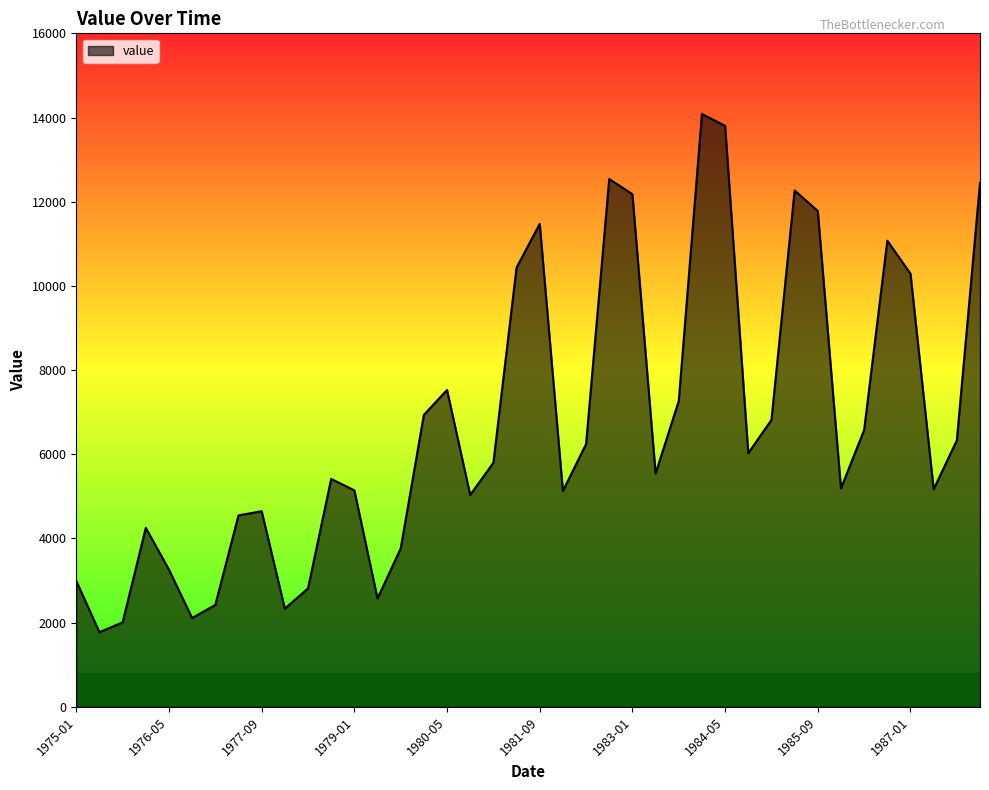

What is the average value?

6700